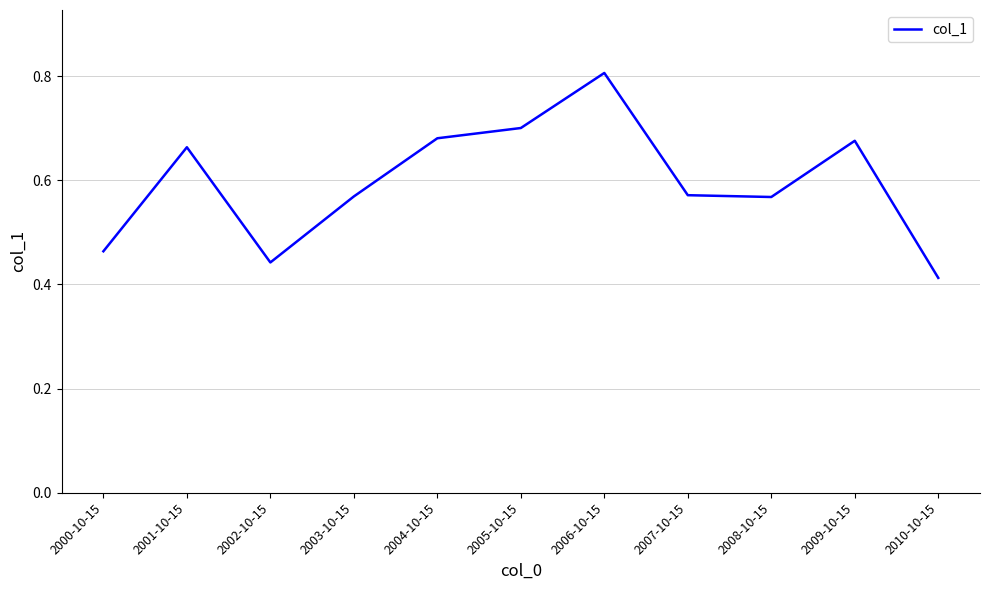

What is the difference between the values at 2007-10-15 and 2004-10-15?

0.1